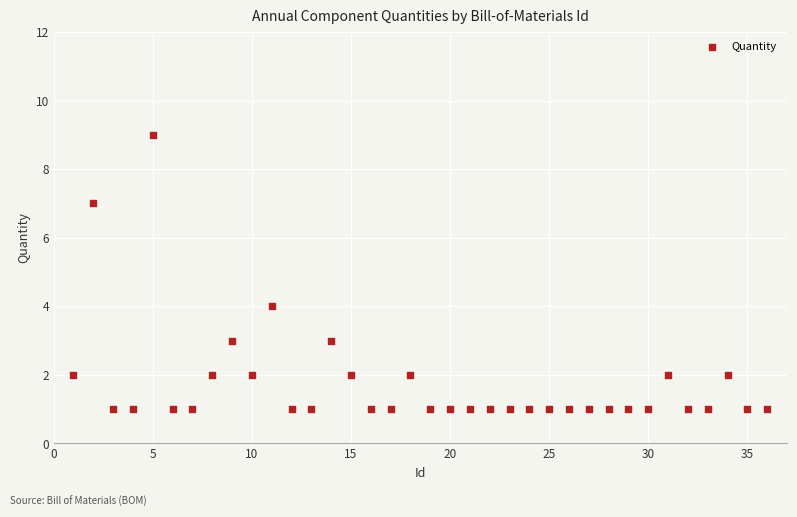

What is the range of X values (max minus min)?

35